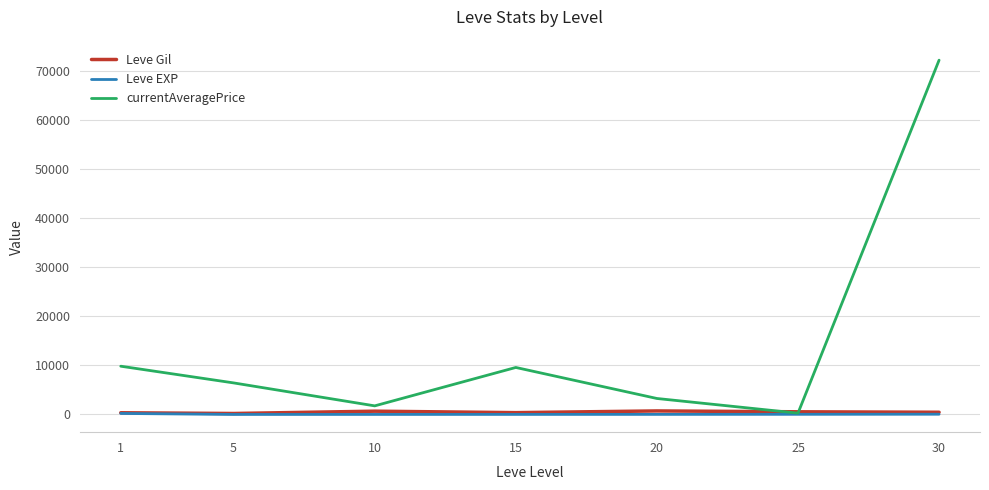

Does the chart display data point markers on the line(s)?

No